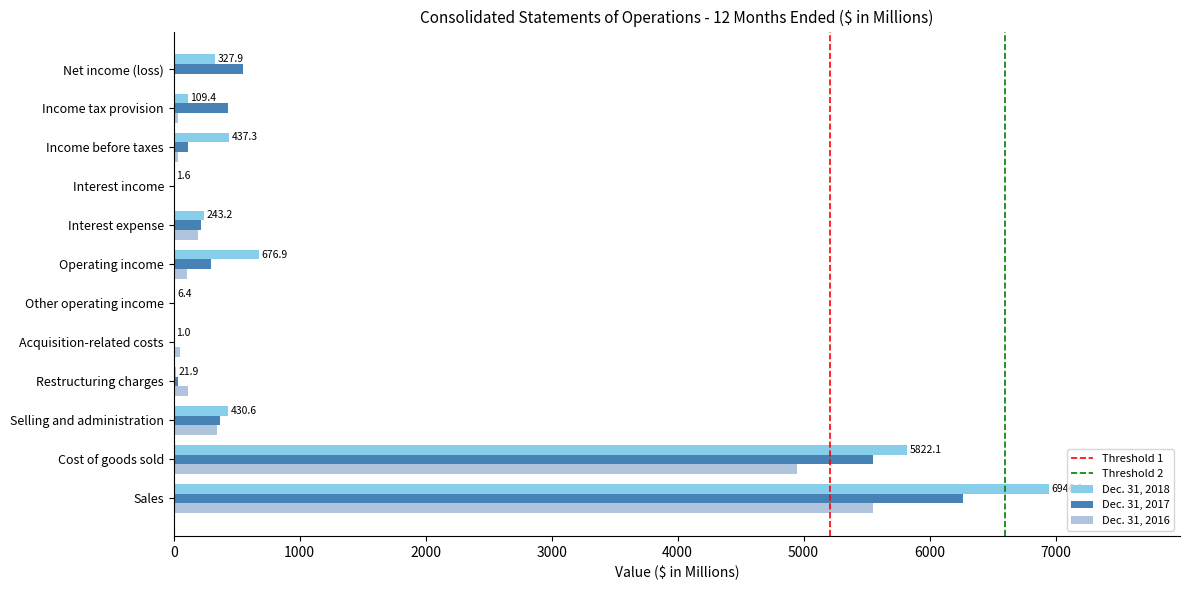

What is the sum of the Dec. 31, 2017 values at Cost of goods sold and Other operating income?

5558.2